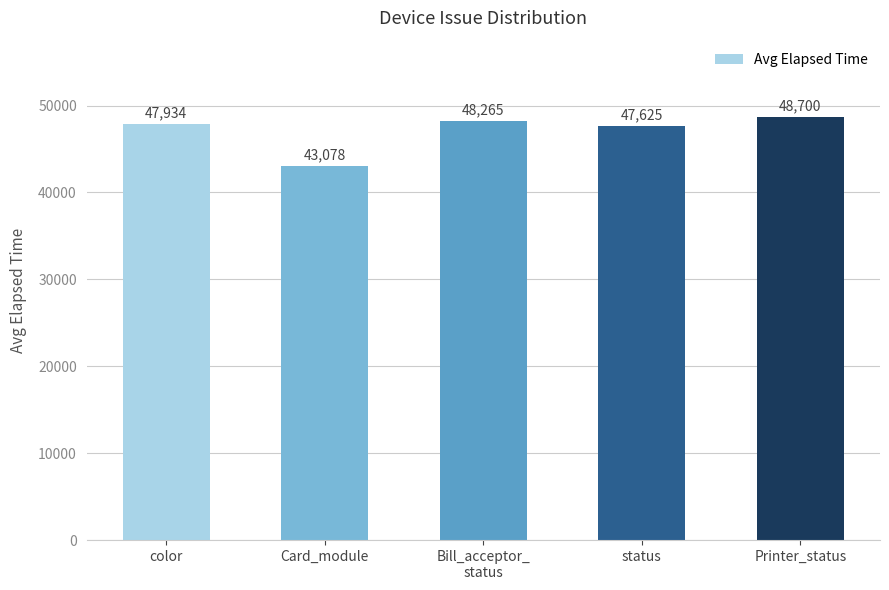

What is the minimum value shown in the chart?

43078